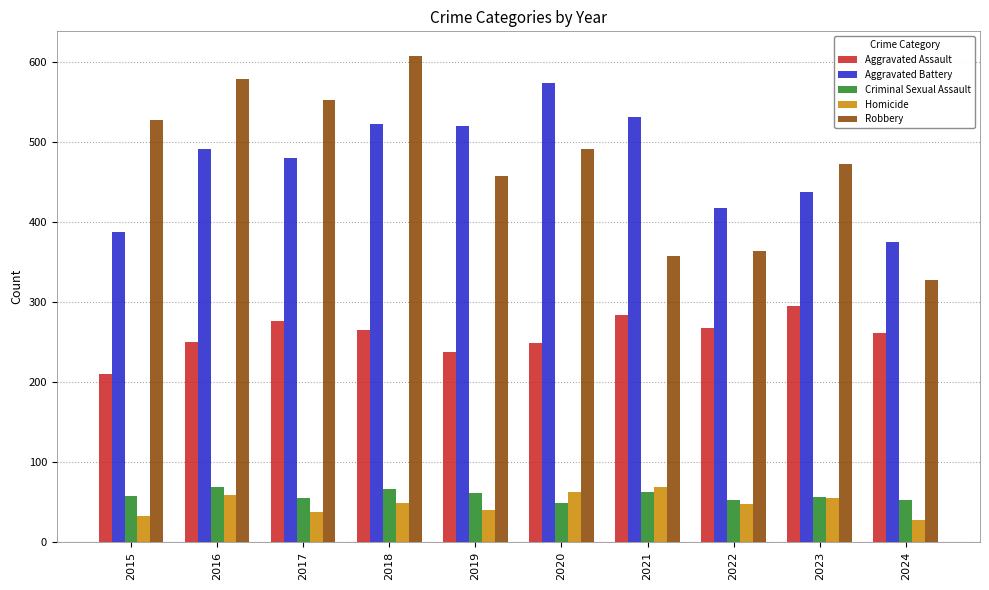

Which label corresponds to the largest value in the chart?

2018